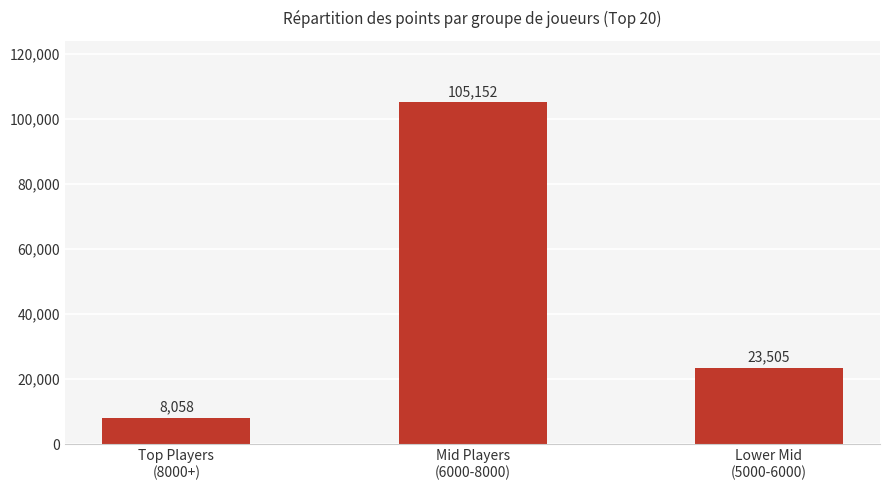

Rank the categories by value from lowest to highest.

Top Players
(8000+), Lower Mid
(5000-6000), Mid Players
(6000-8000)